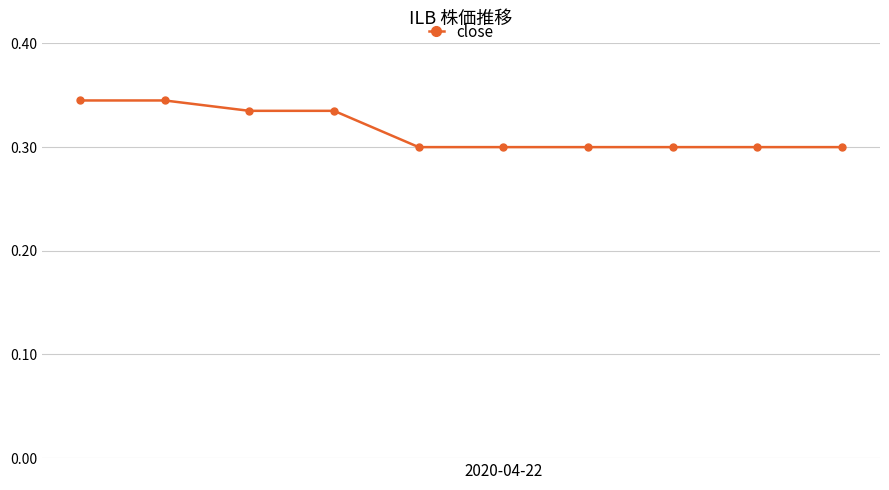

What is the sum of all values?

3.2